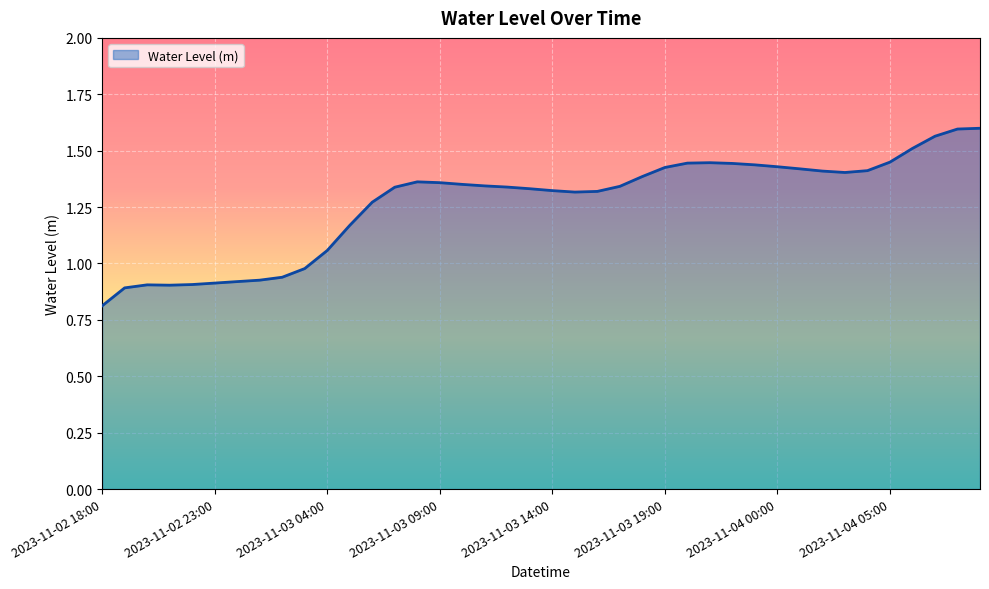

What is the difference between the maximum and minimum values?

0.8